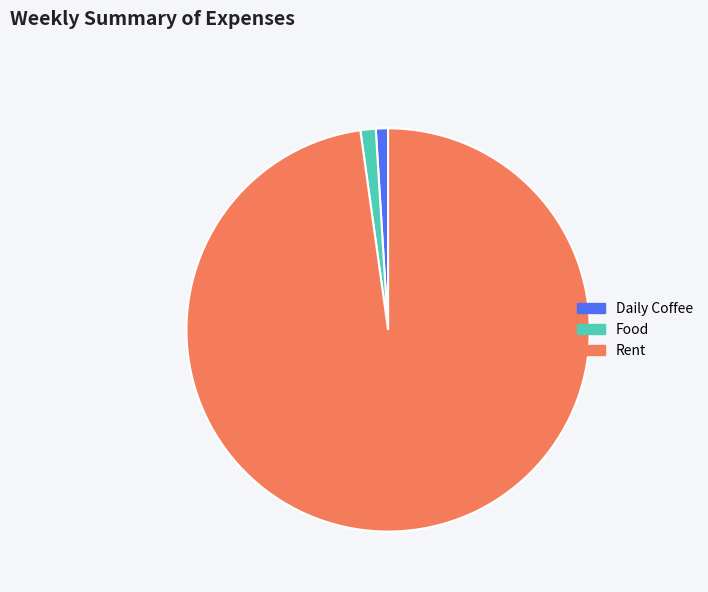

Which category has the biggest portion of the pie?

Rent